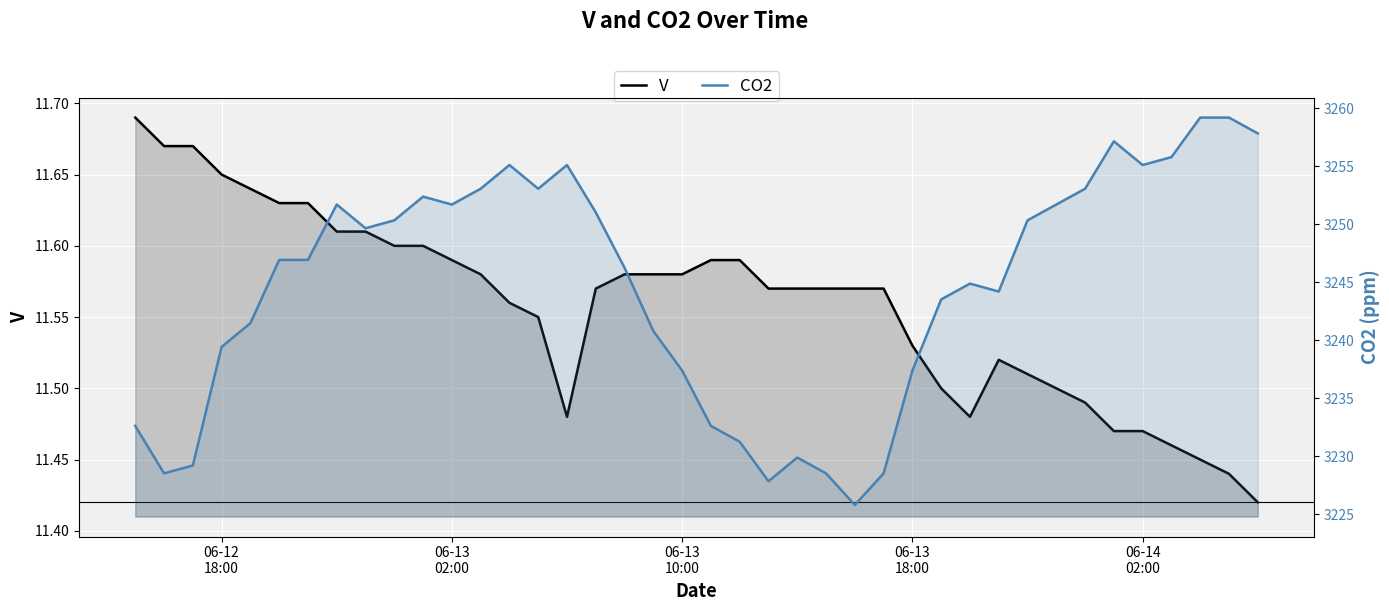

How many interior local peaks does the V series have?

1